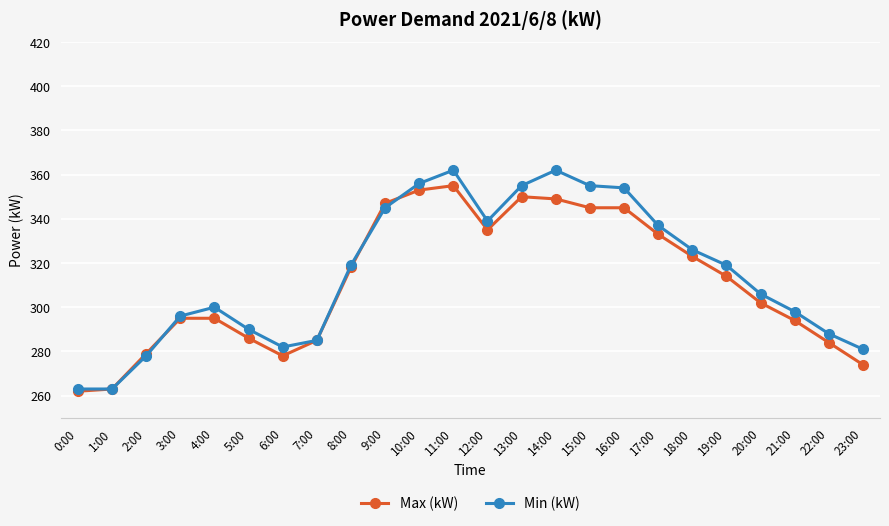

At how many categories does at least one series exceed 332?

9